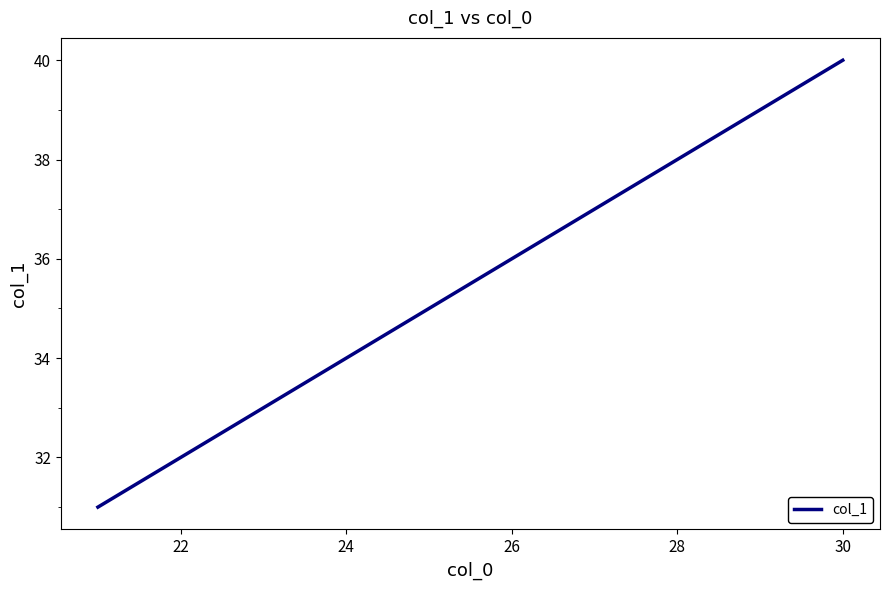

What is the difference between the maximum and minimum values?

9